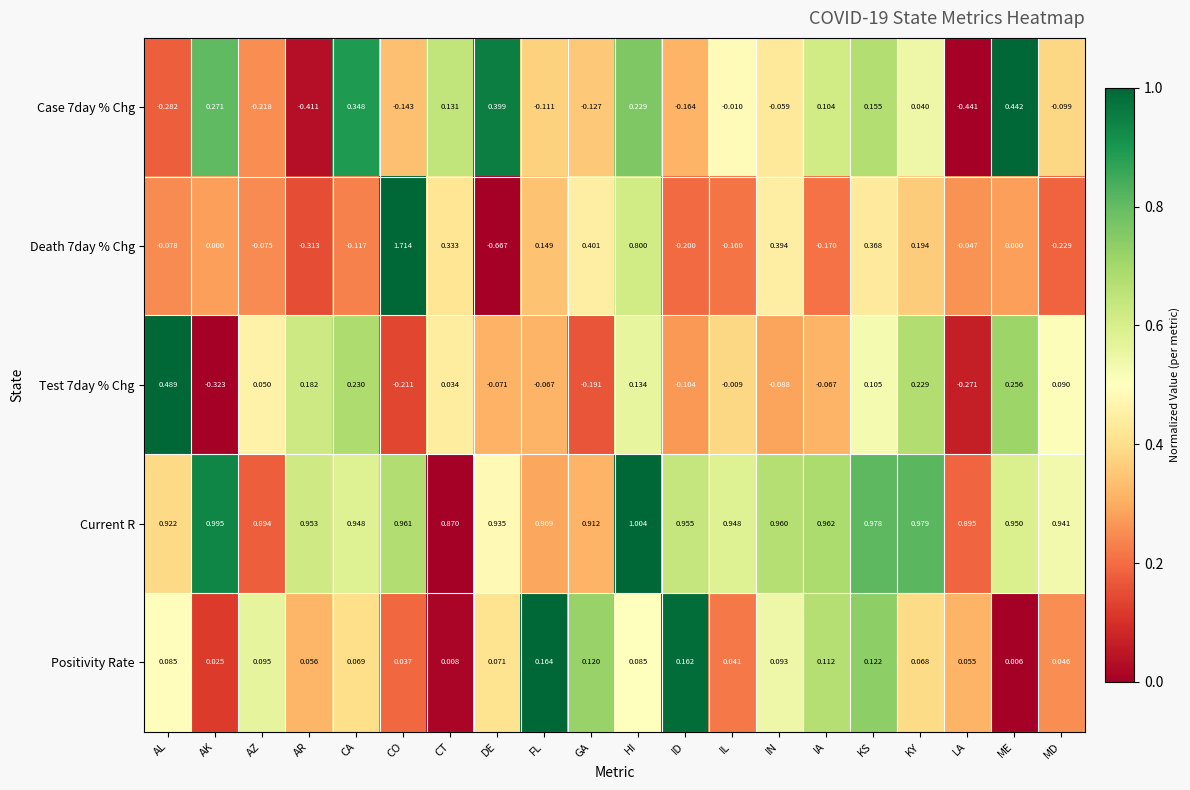

Rank the series at HI from highest to lowest value.

Current R, Death 7day % Chg, Case 7day % Chg, Test 7day % Chg, Positivity Rate